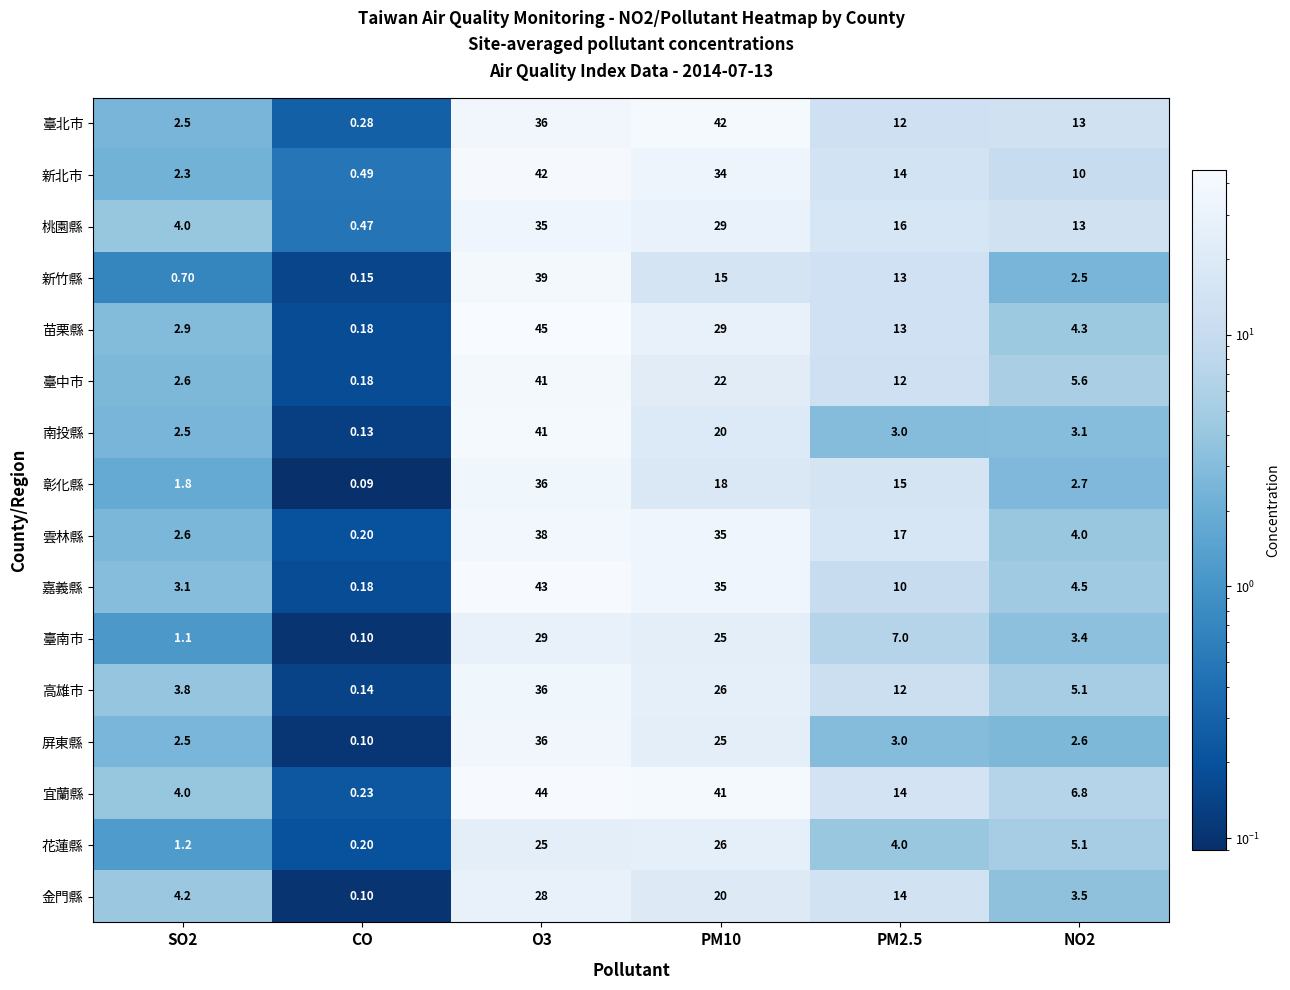

Which series has the largest total across all categories?

宜蘭縣